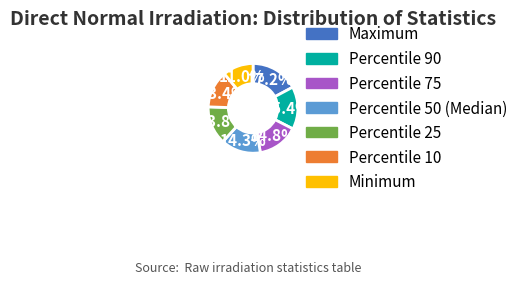

How many segments does this pie chart have?

7